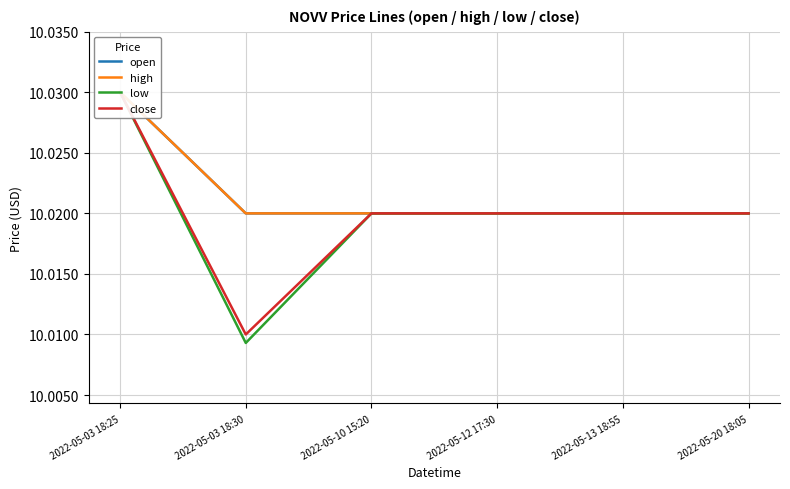

Does the chart display data point markers on the line(s)?

No